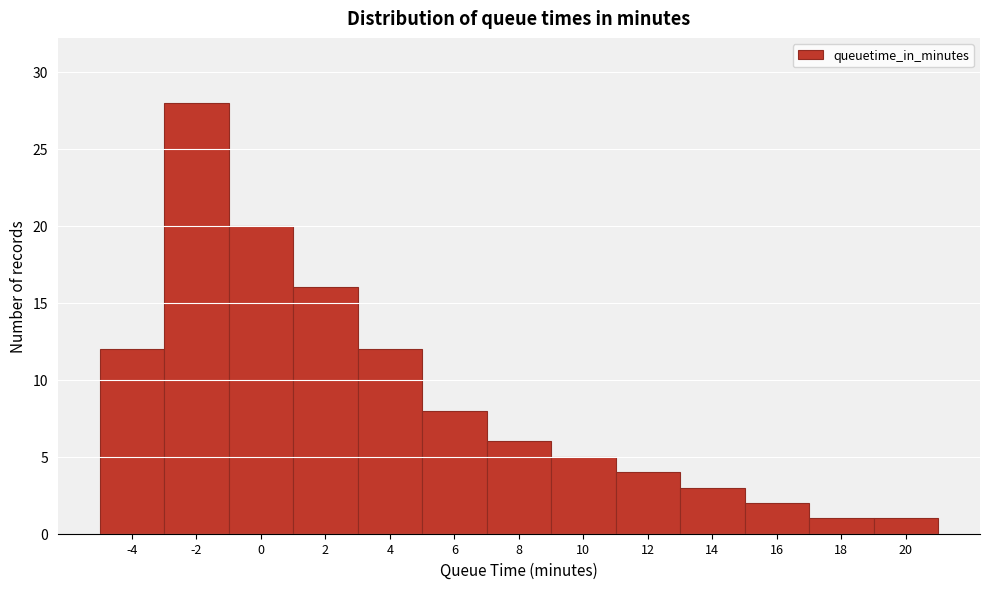

Which range on the x-axis has the tallest bar?

-3 to -1